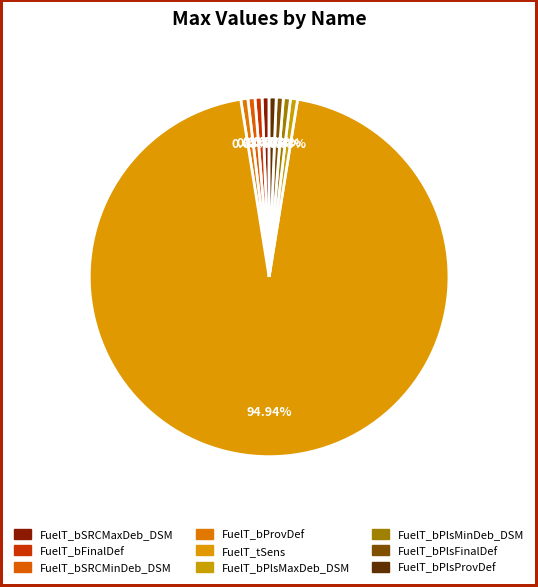

What is the largest slice in the pie chart?

FuelT_tSens